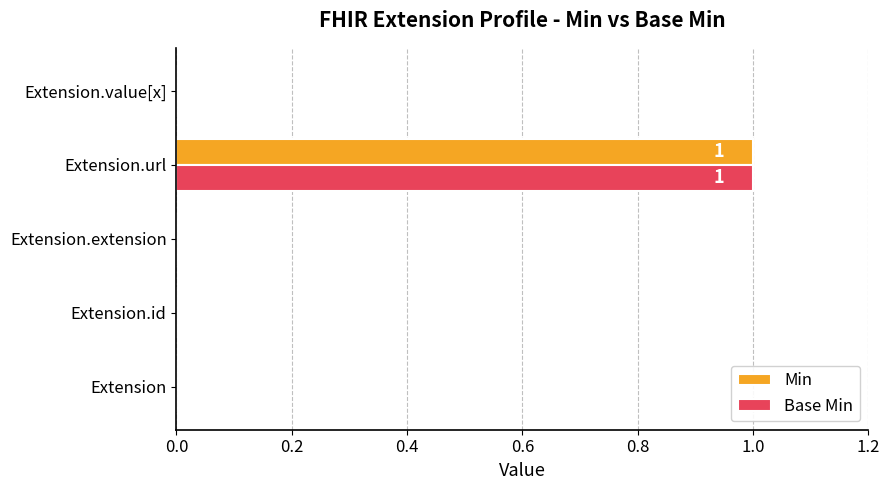

Which category has the highest value in the Base Min series?

Extension.url